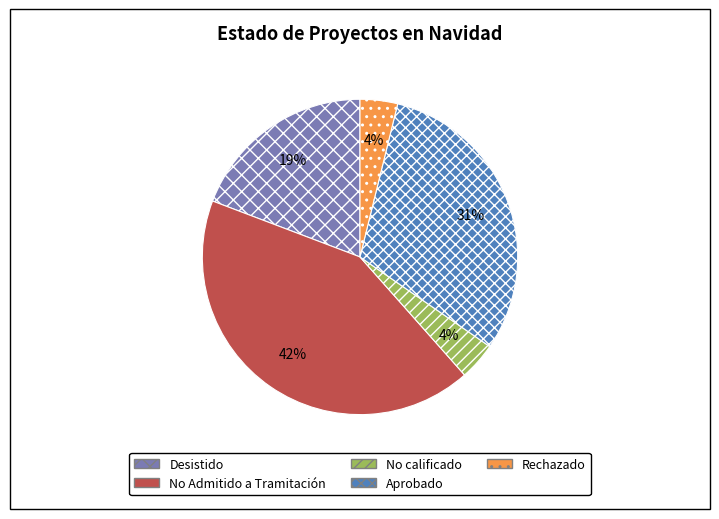

Combined, do No Admitido a Tramitación and Rechazado account for over 50%?

No